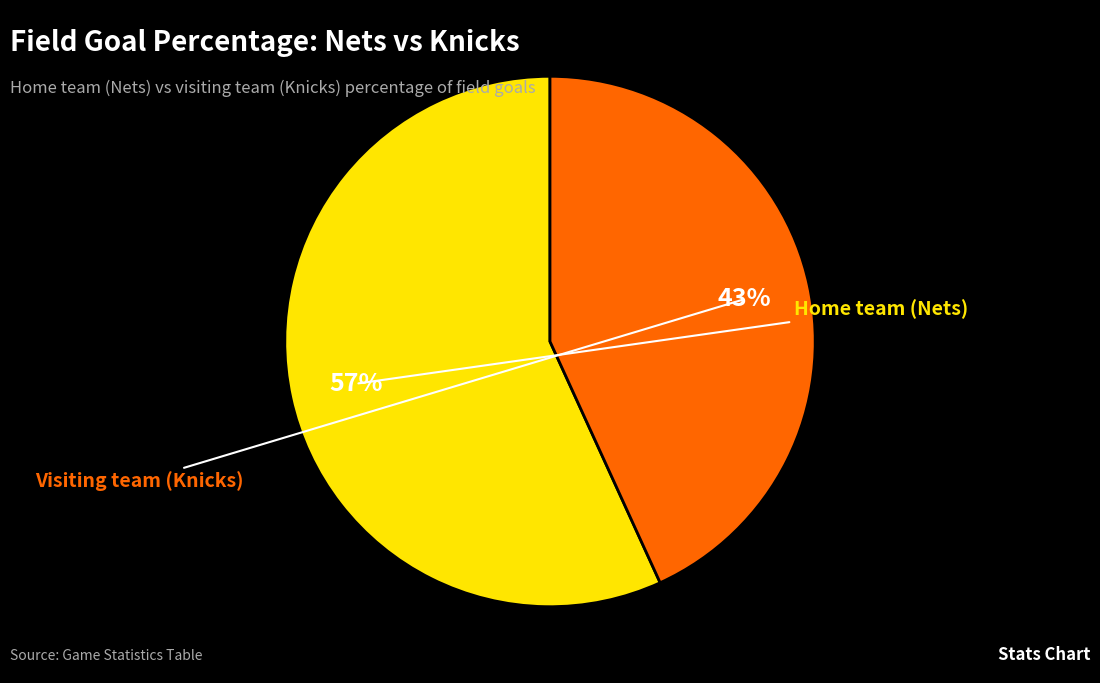

Between Home team (Nets) and Visiting team (Knicks), which is larger?

Home team (Nets)